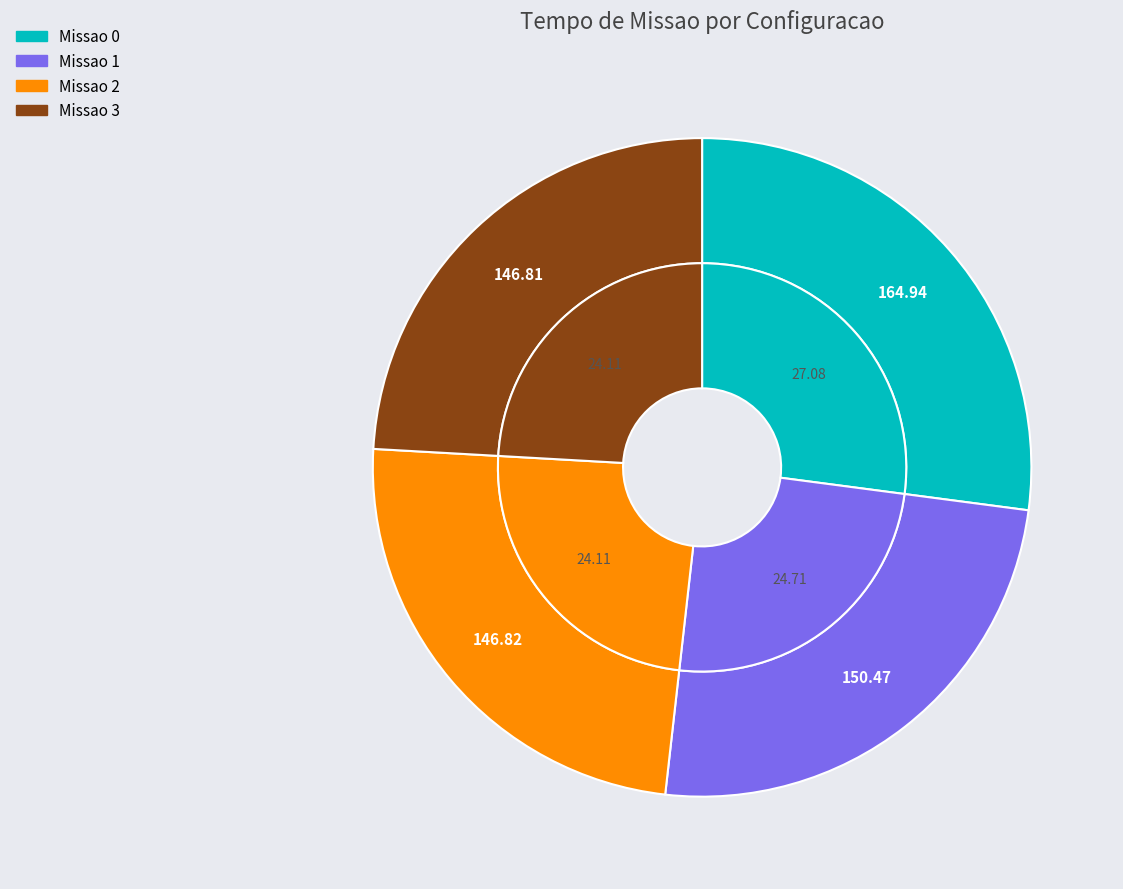

Is there any slice that represents more than half of the pie?

No